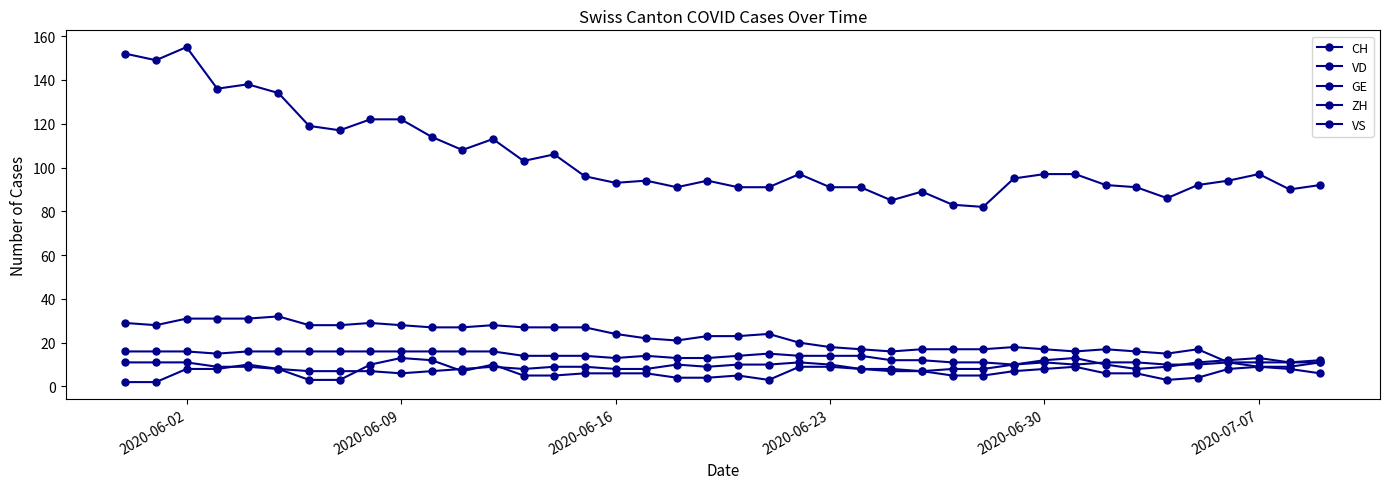

Is this an area chart (filled region under the line)?

No